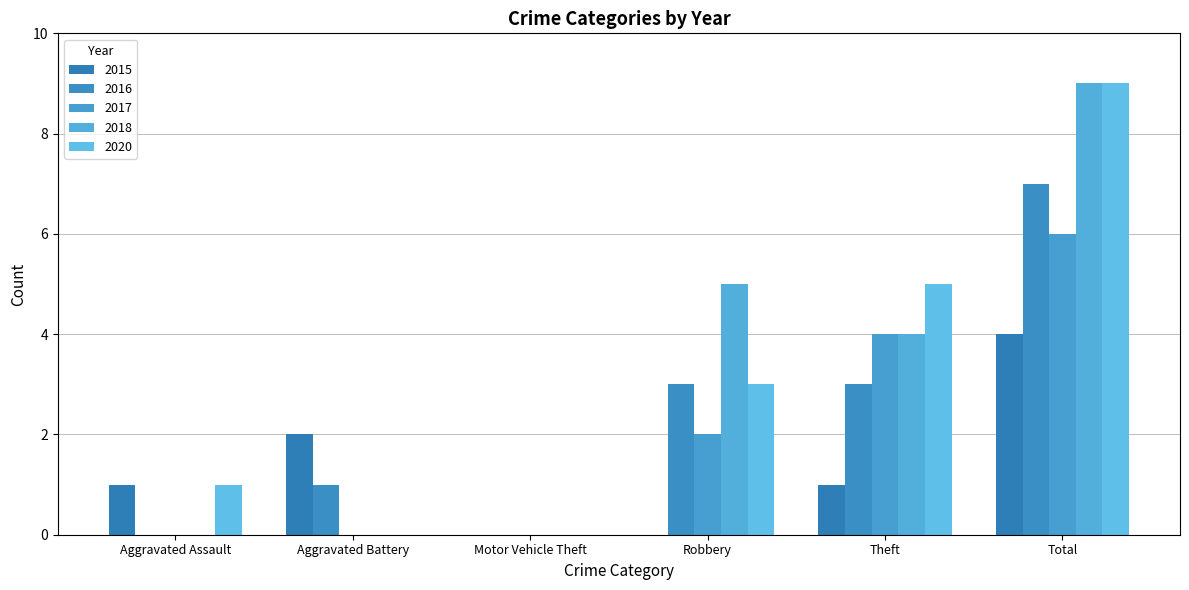

How many series are shown in this chart?

5